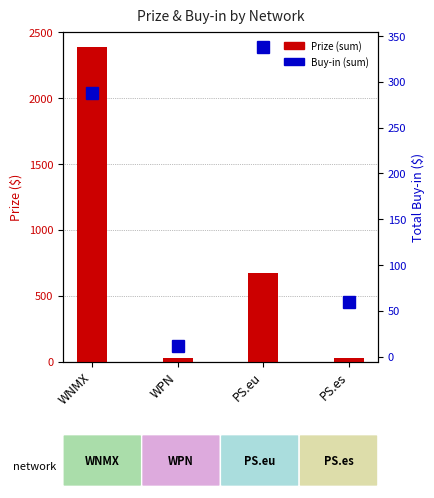

What is the total value across all series at PS.es?

87.0